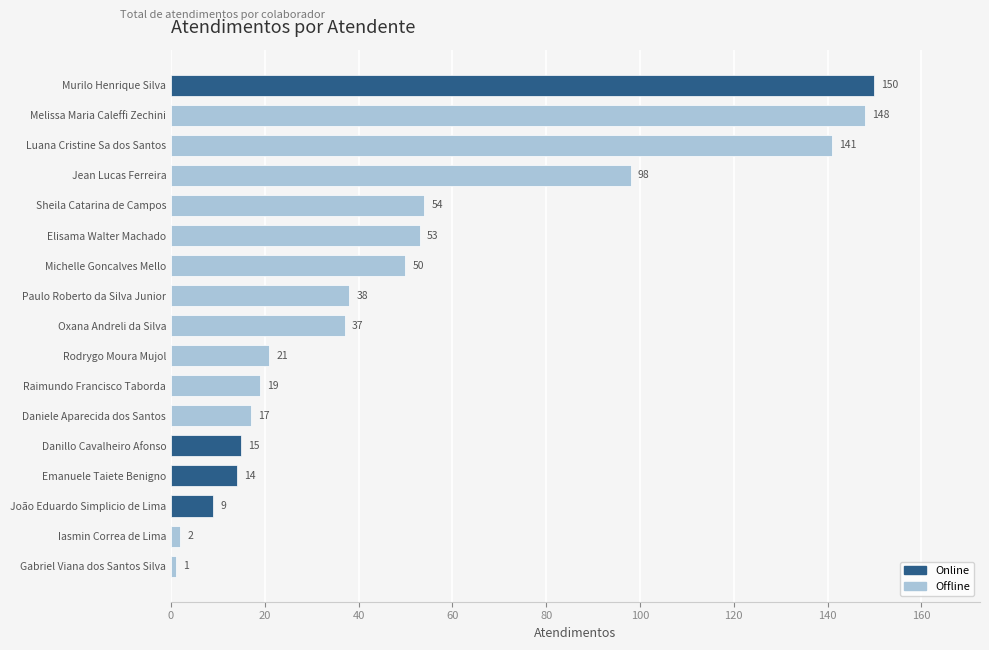

Count the number of categories in the chart.

17